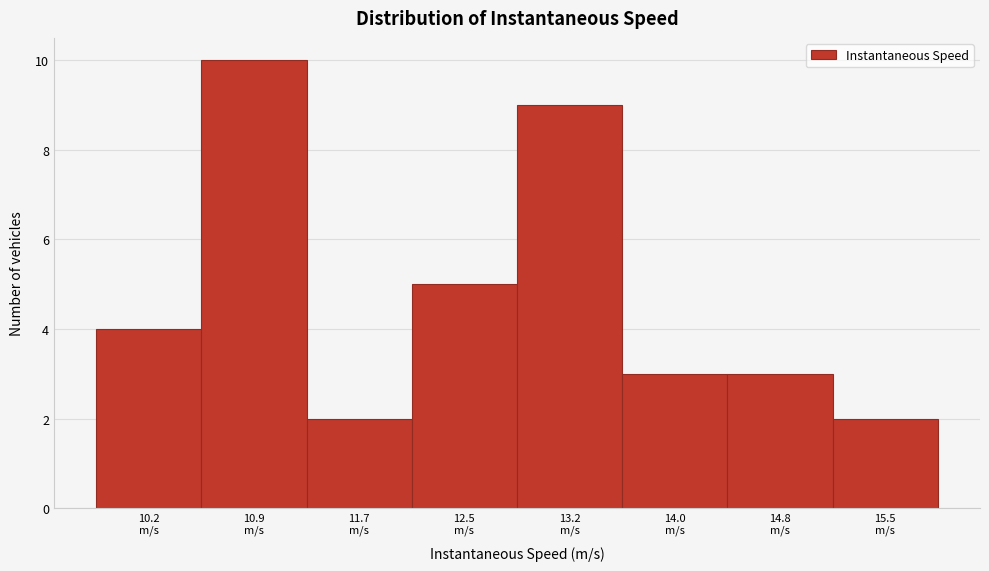

Reading left to right, what are all the values shown in this chart?

4	10	2	5	9	3	3	2